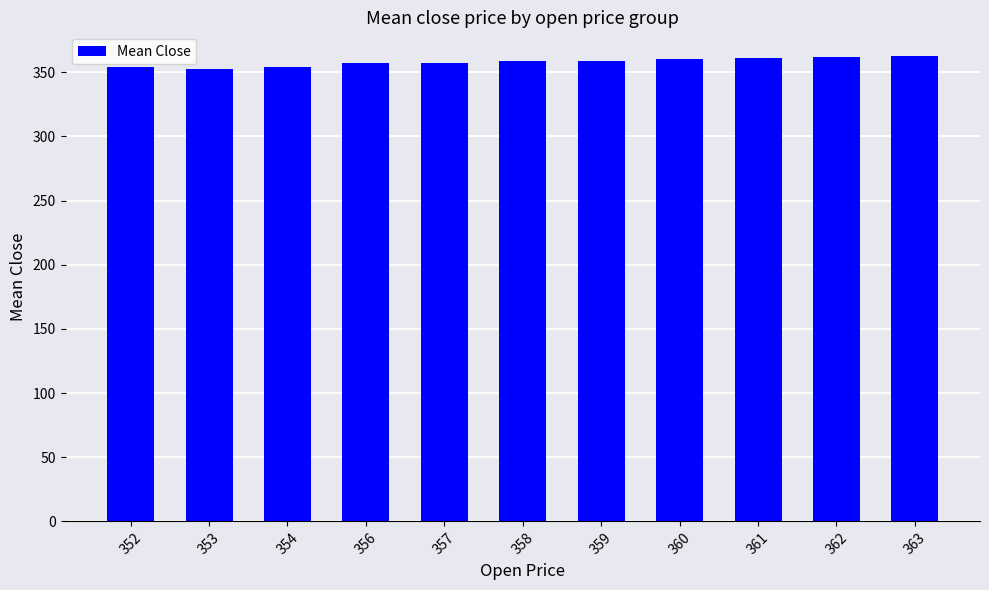

What is the approximate value at 360?

360.1